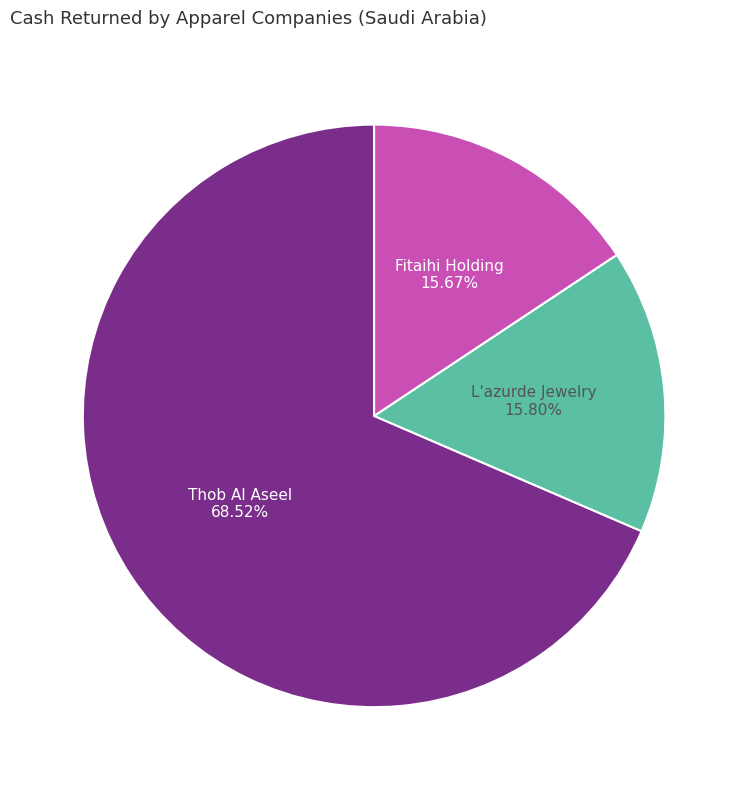

Does any single category account for the majority?

Yes